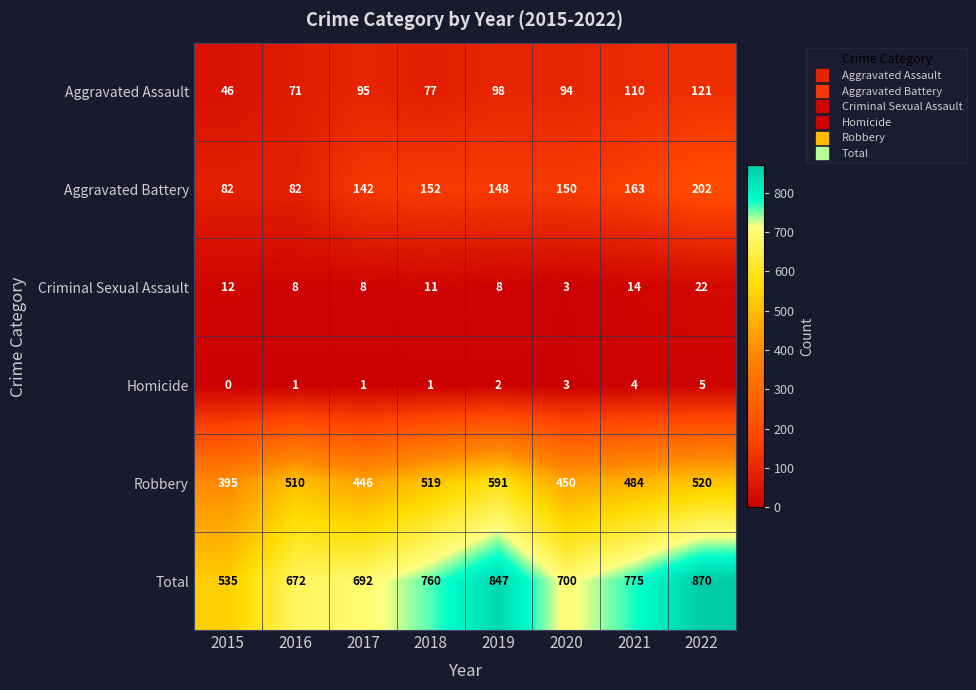

What is the total value across all series at 2015?

1070